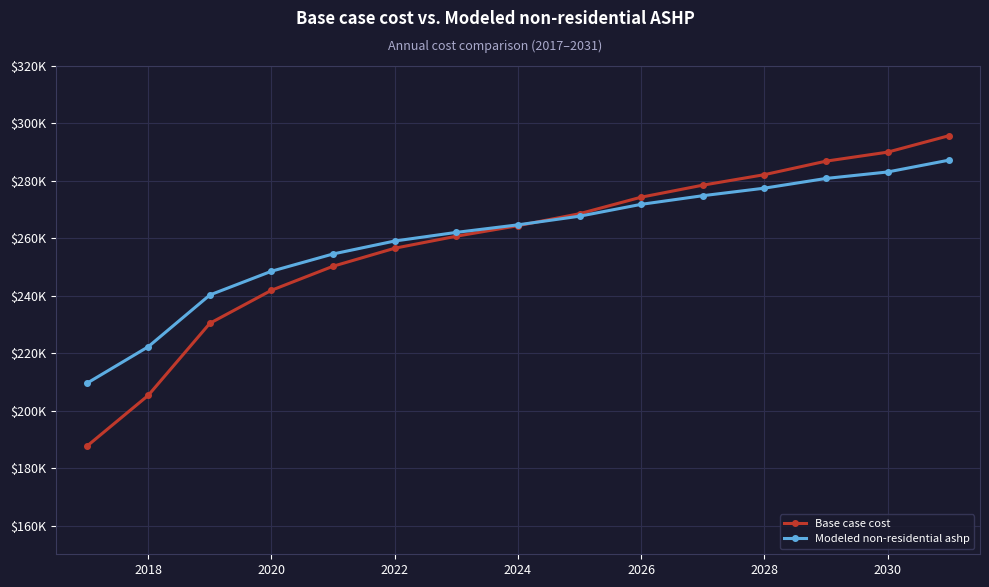

List the series in order of their overall mean, lowest first.

Base case cost, Modeled non-residential ashp